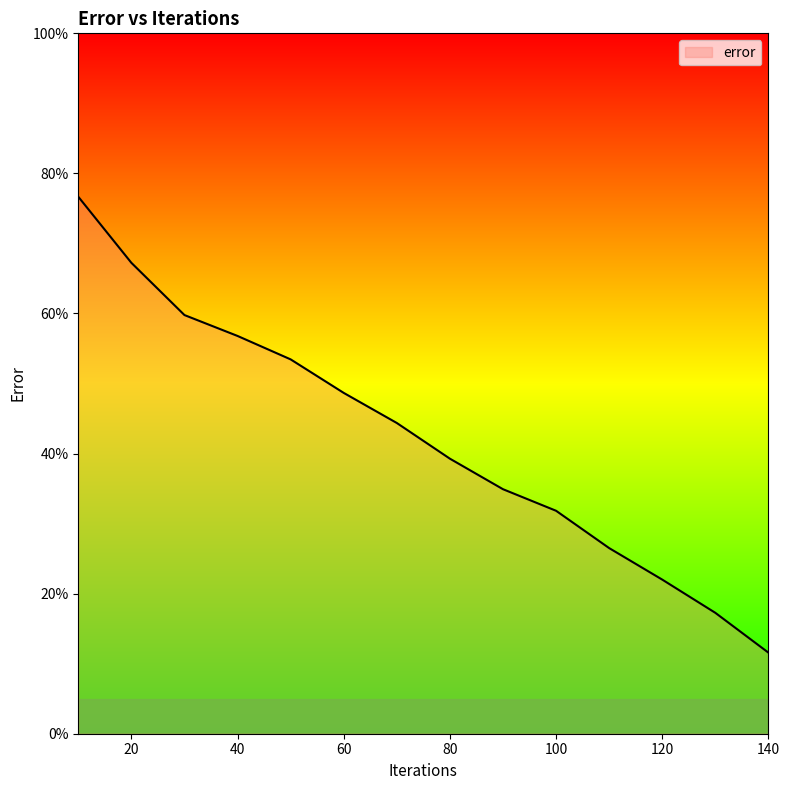

What is the greatest value displayed?

76.7